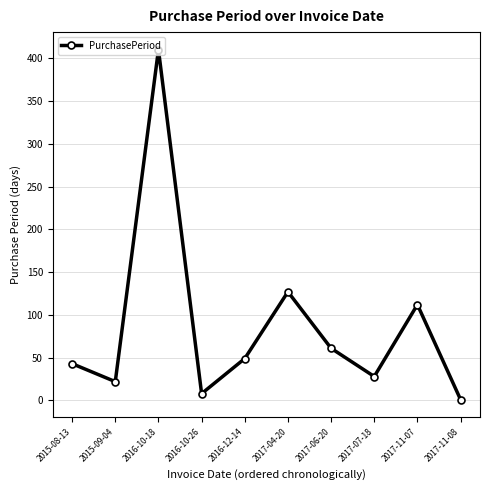

List the labels in order of value, smallest first.

2017-11-08, 2016-10-26, 2015-09-04, 2017-07-18, 2015-08-13, 2016-12-14, 2017-06-20, 2017-11-07, 2017-04-20, 2016-10-18